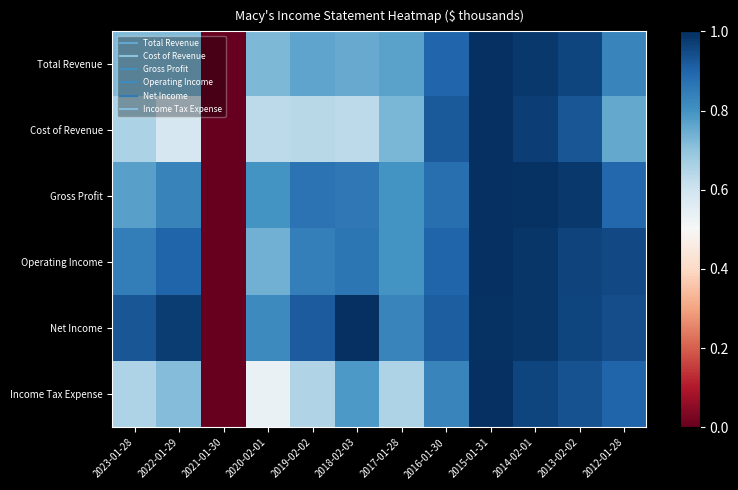

Count the number of data series in this chart.

6